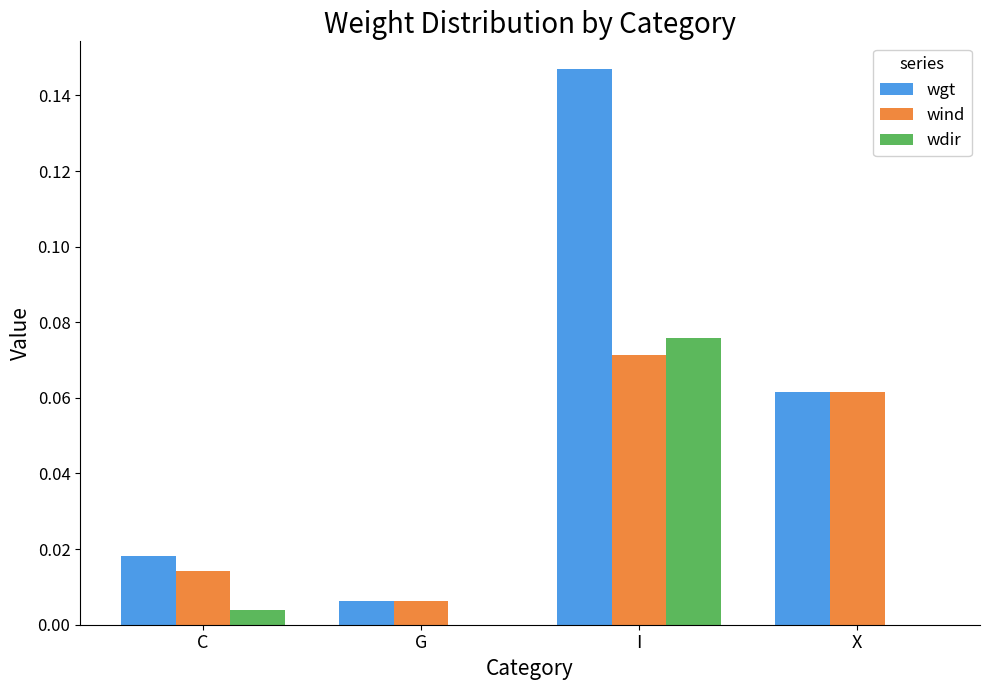

Which category has the highest value in the wind series?

I